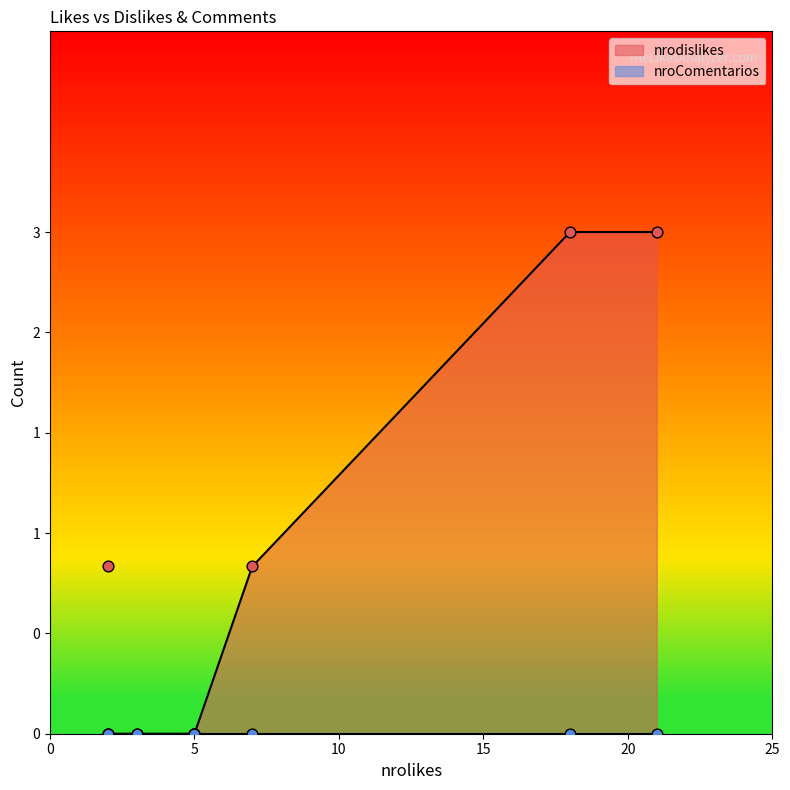

Which series has the largest total across all categories?

nrodislikes